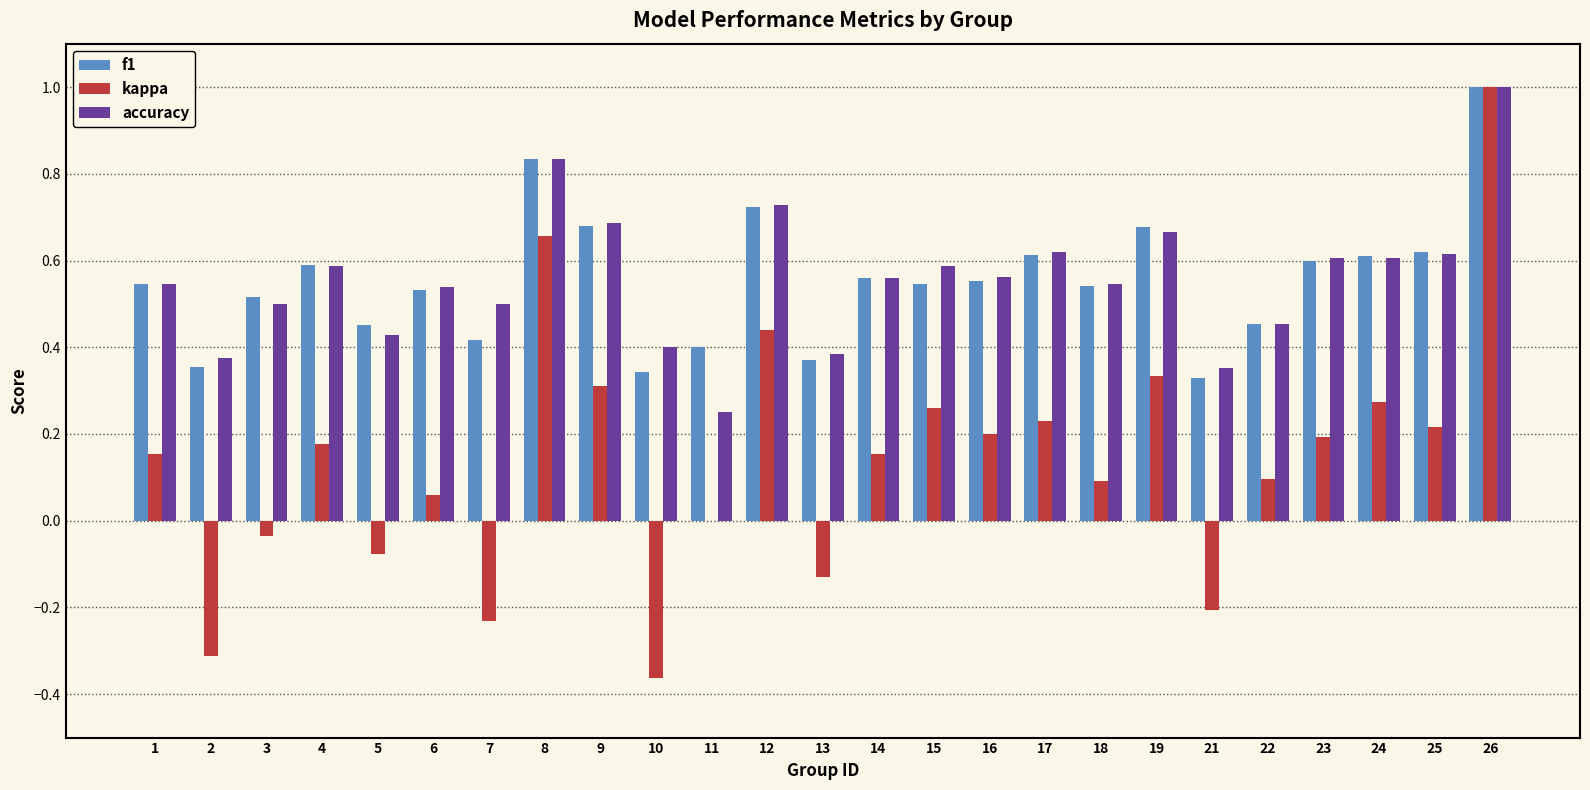

What are all the series names shown in the legend?

f1, kappa, accuracy